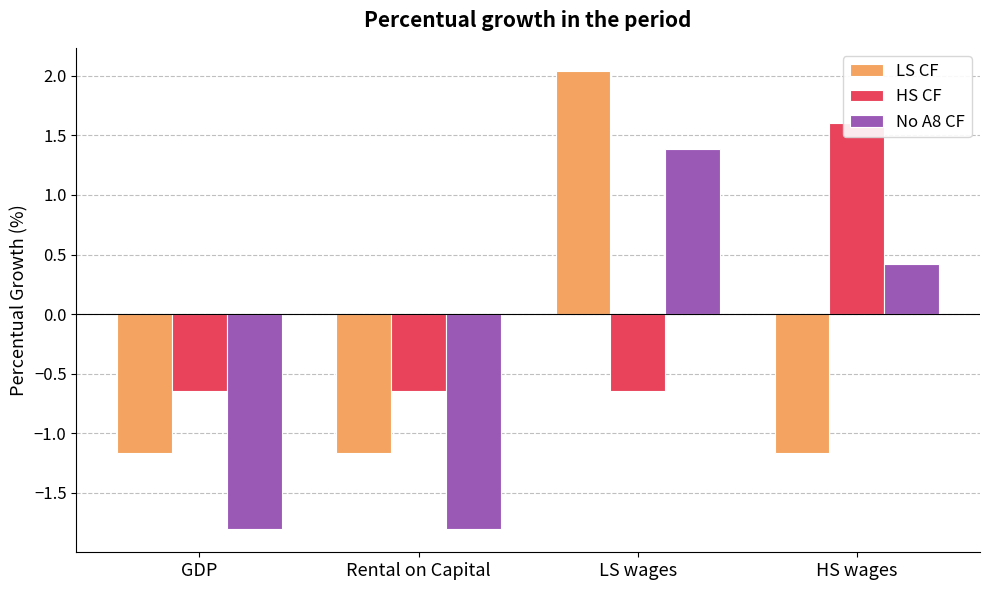

Reading left to right, what are all the values shown in this chart?

LS CF: -1.2	-1.2	2.0	-1.2
HS CF: -0.6	-0.6	-0.6	1.6
No A8 CF: -1.8	-1.8	1.4	0.4